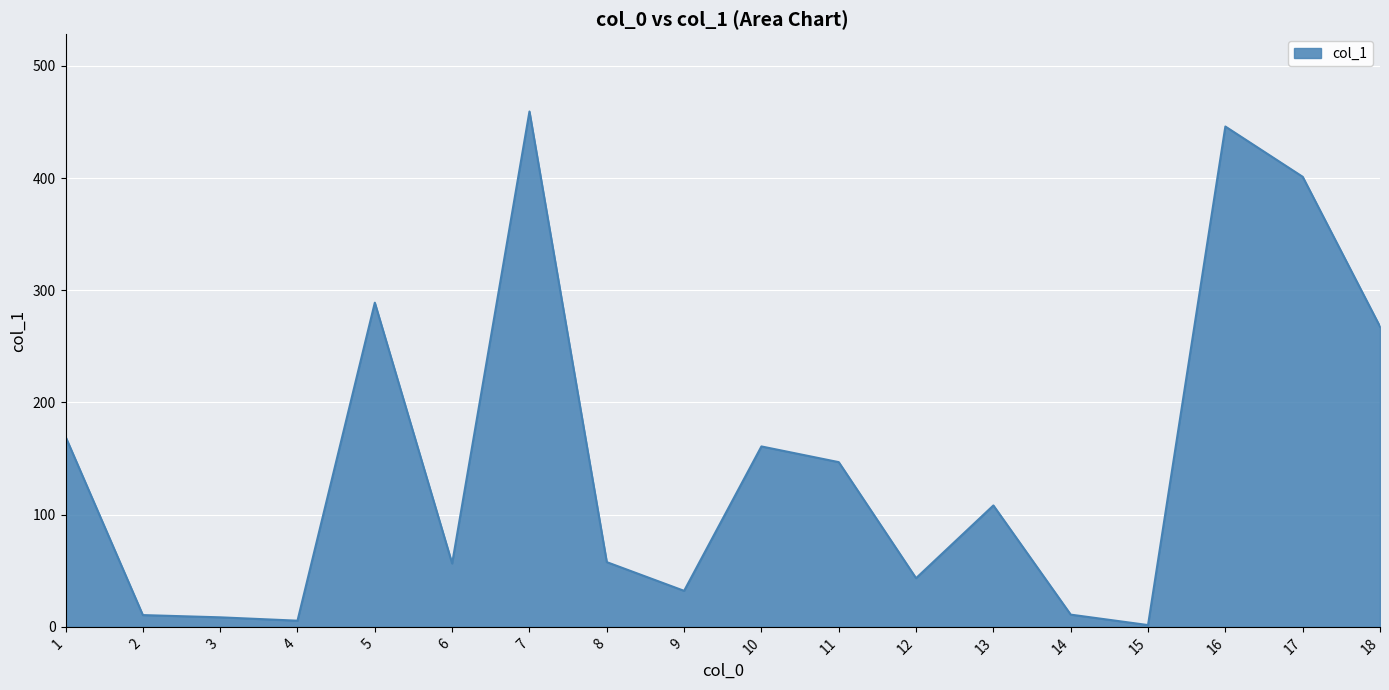

What is the ratio of the value at 2 to the value at 15?

6.6